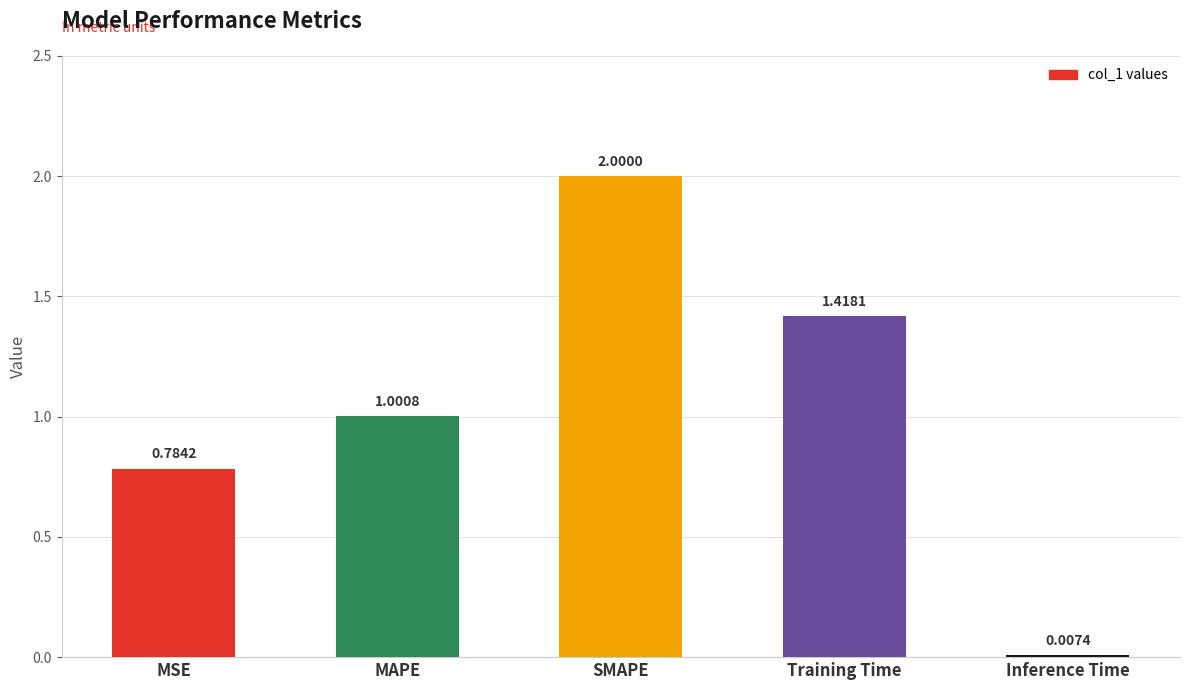

What is the ratio of the value at SMAPE to the value at MAPE?

2.0